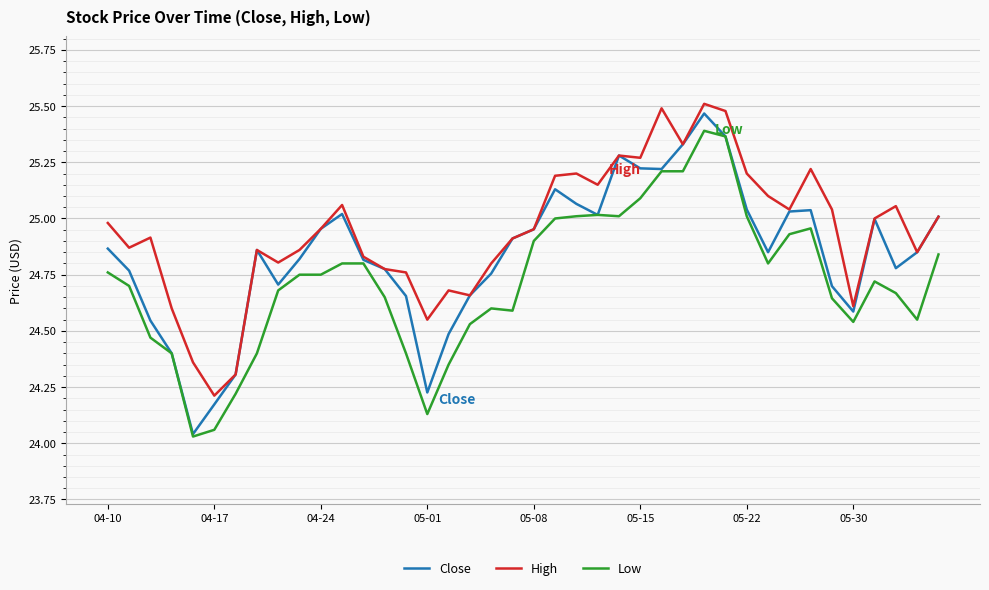

Which series has the largest range (max minus min)?

Close